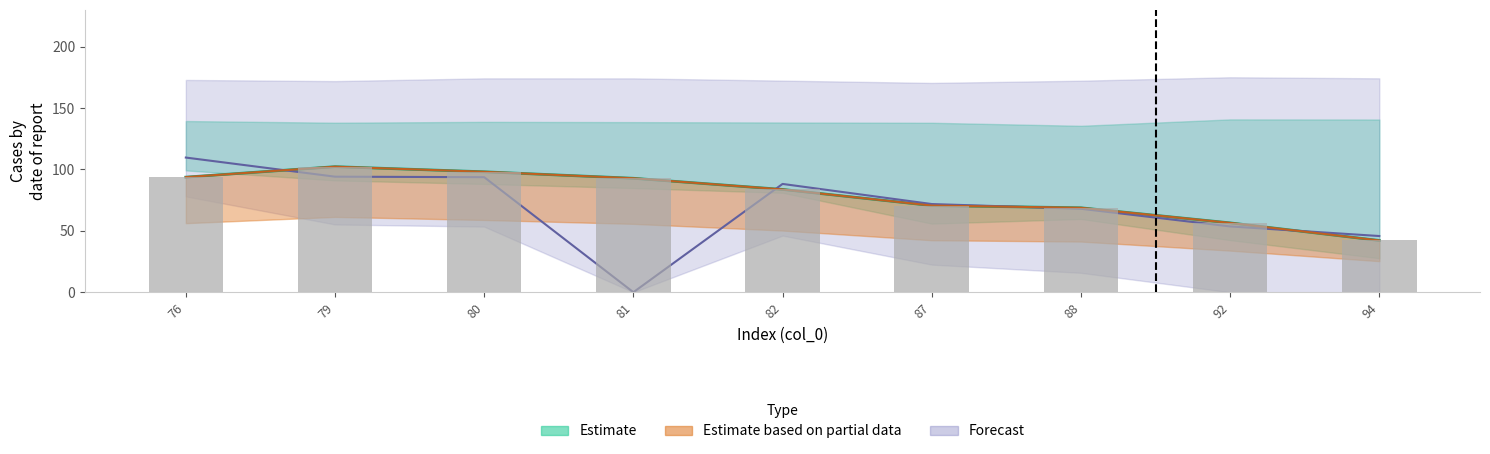

How many groups of bars are there?

9